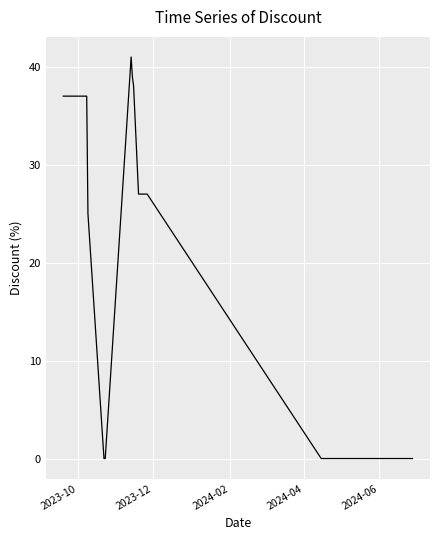

What is the maximum value shown in the chart?

41